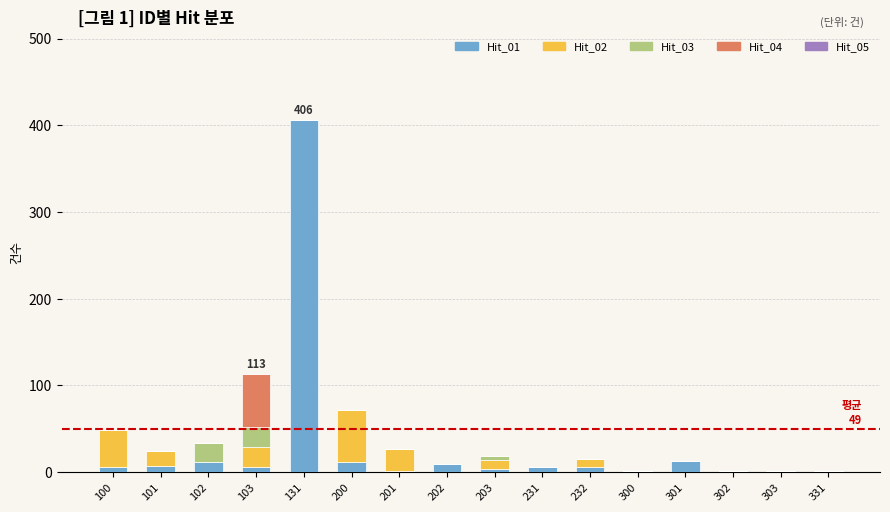

What is the total value across all series at 303?

1